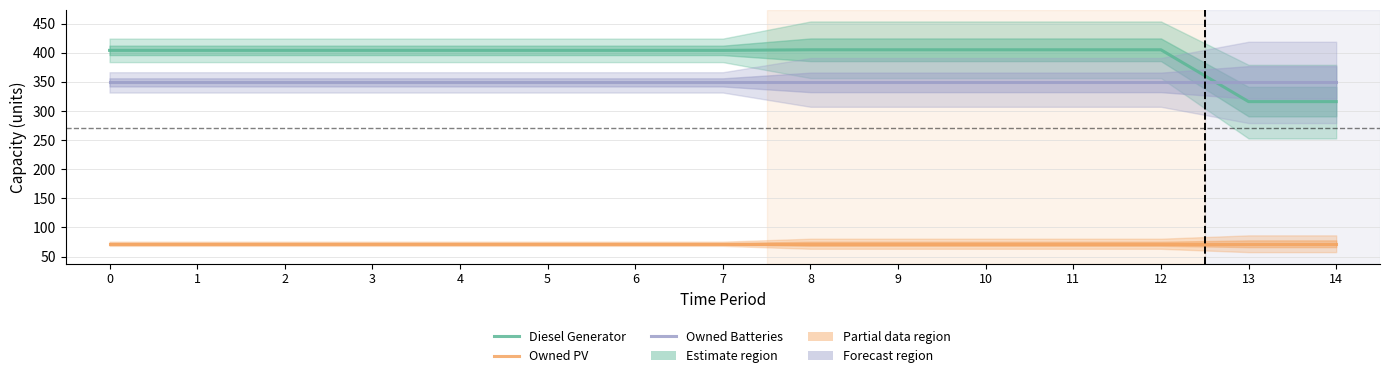

True or false: Owned Batteries has more than 0 points higher than both neighbors.

False